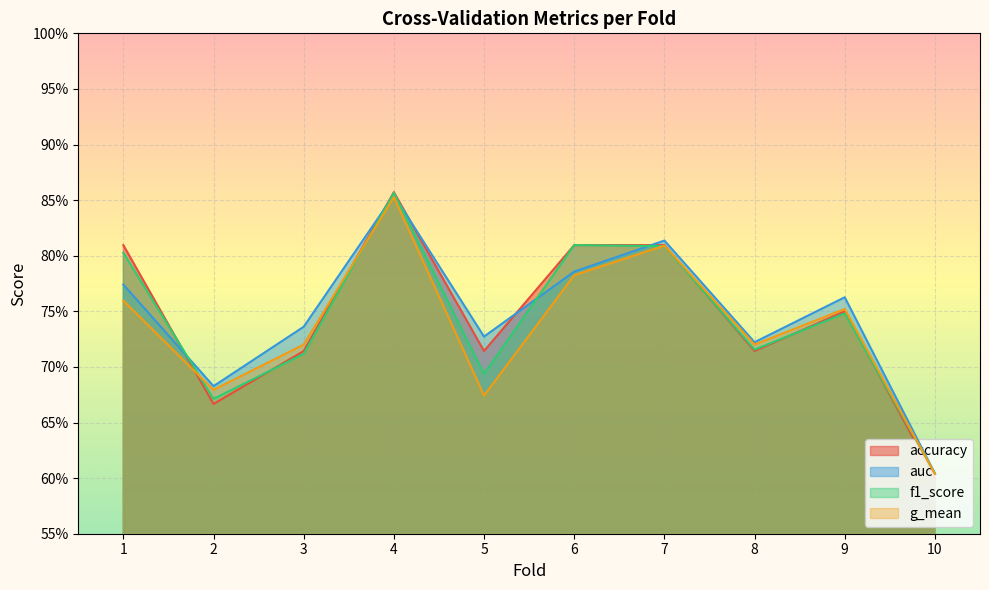

Reading left to right, transcribe all the data shown in this chart.

accuracy: 1=0.8	2=0.7	3=0.7	4=0.9	5=0.7	6=0.8	7=0.8	8=0.7	9=0.8	10=0.6
auc: 1=0.8	2=0.7	3=0.7	4=0.9	5=0.7	6=0.8	7=0.8	8=0.7	9=0.8	10=0.6
f1_score: 1=0.8	2=0.7	3=0.7	4=0.9	5=0.7	6=0.8	7=0.8	8=0.7	9=0.7	10=0.6
g_mean: 1=0.8	2=0.7	3=0.7	4=0.9	5=0.7	6=0.8	7=0.8	8=0.7	9=0.8	10=0.6